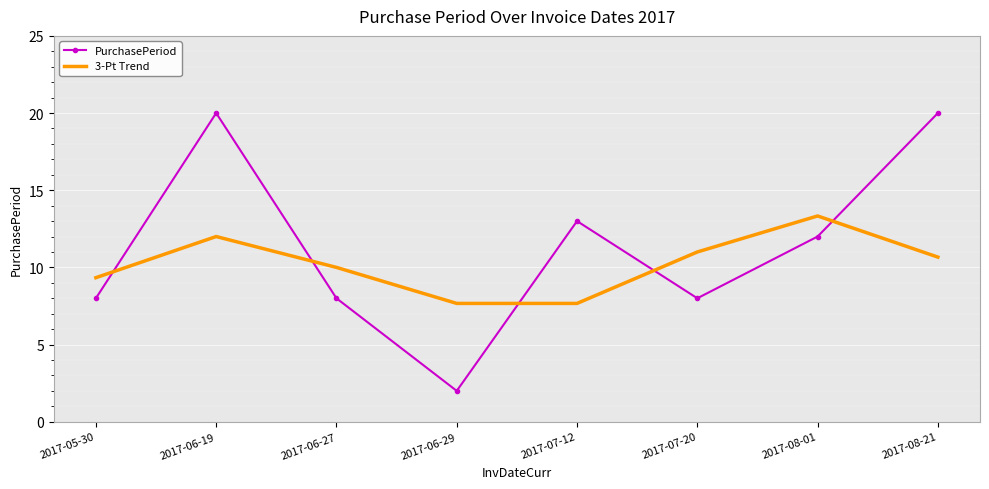

List the series in order of their peak value, lowest first.

3-Pt Trend, PurchasePeriod